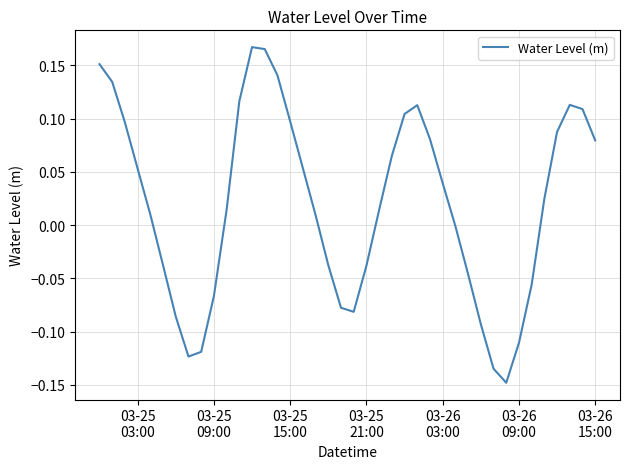

What is the difference between the maximum and minimum values?

0.3